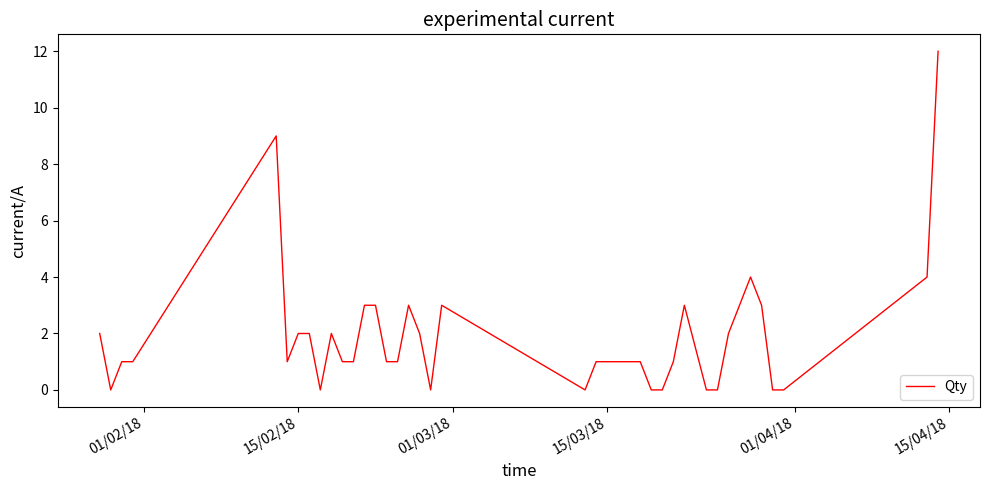

What is the difference between the maximum and minimum values?

12